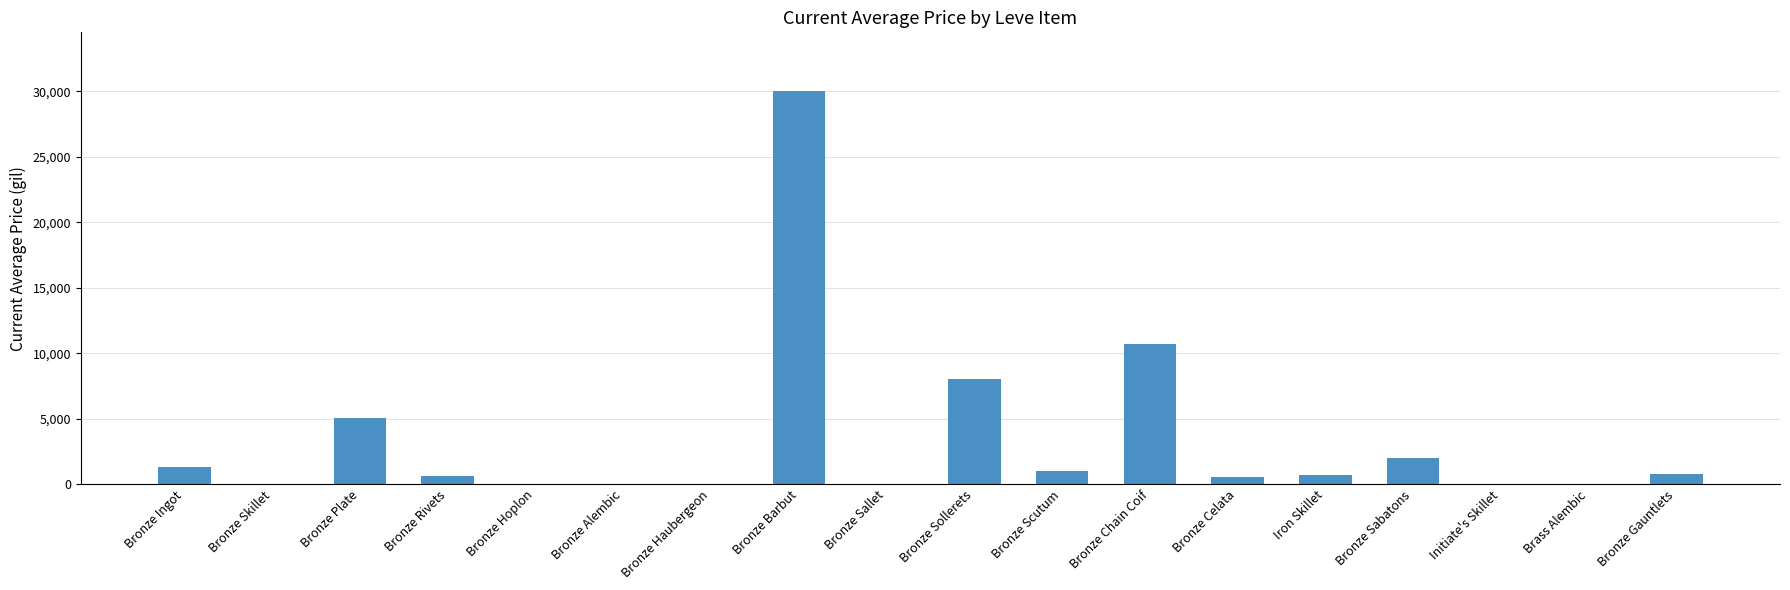

What is the change in value from Bronze Haubergeon to Bronze Gauntlets?

+800.0